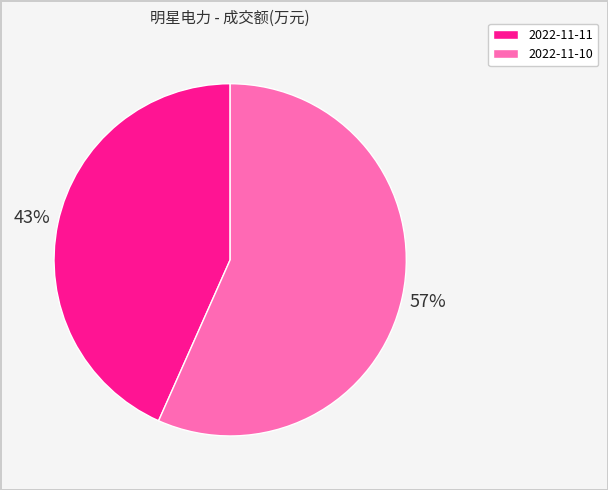

To the nearest percent, what portion does 2022-11-11 represent?

43%